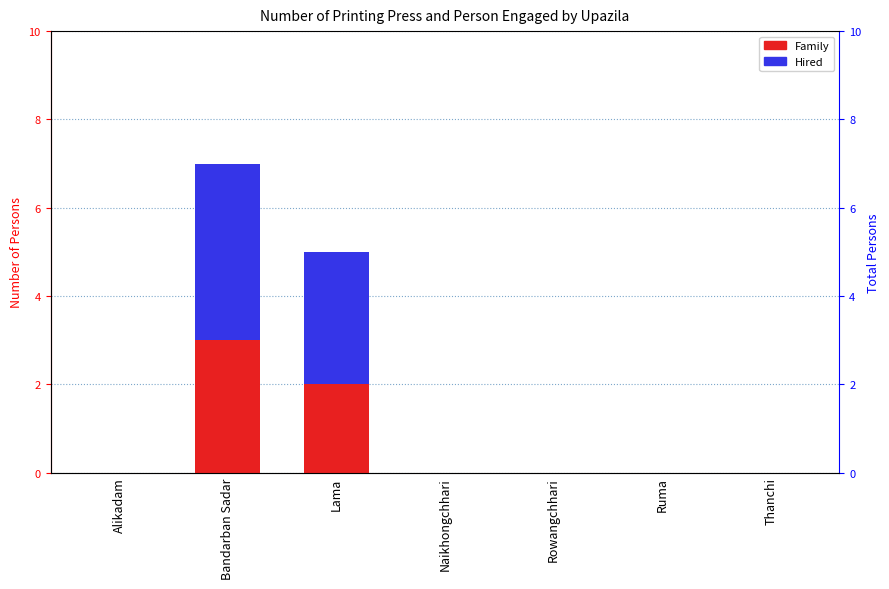

What is the sum of the Hired values at Lama and Naikhongchhari?

3